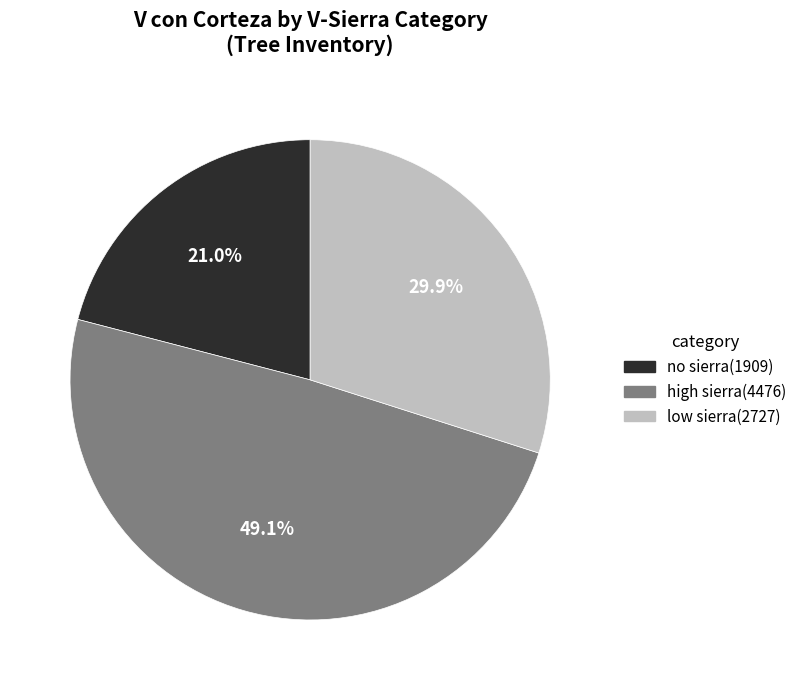

Is there a majority slice in this chart?

No